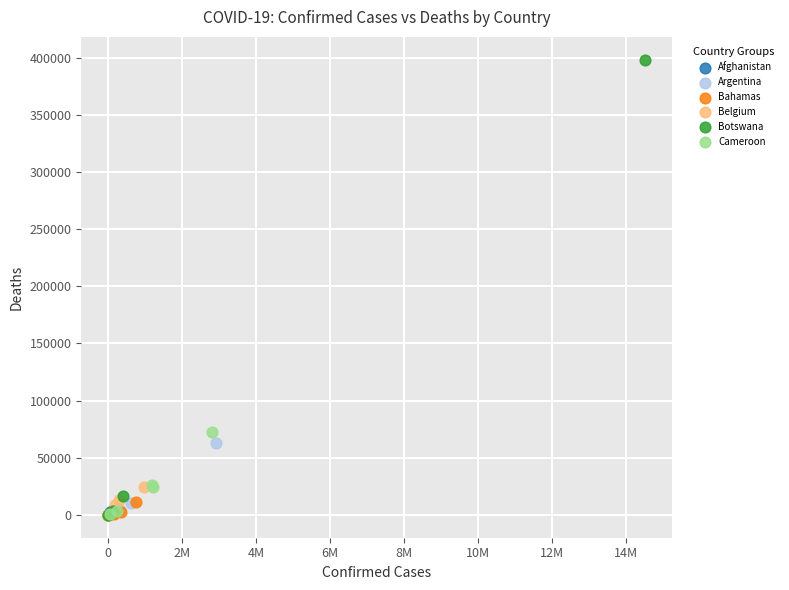

Which series has the largest Y range (max minus min)?

Botswana